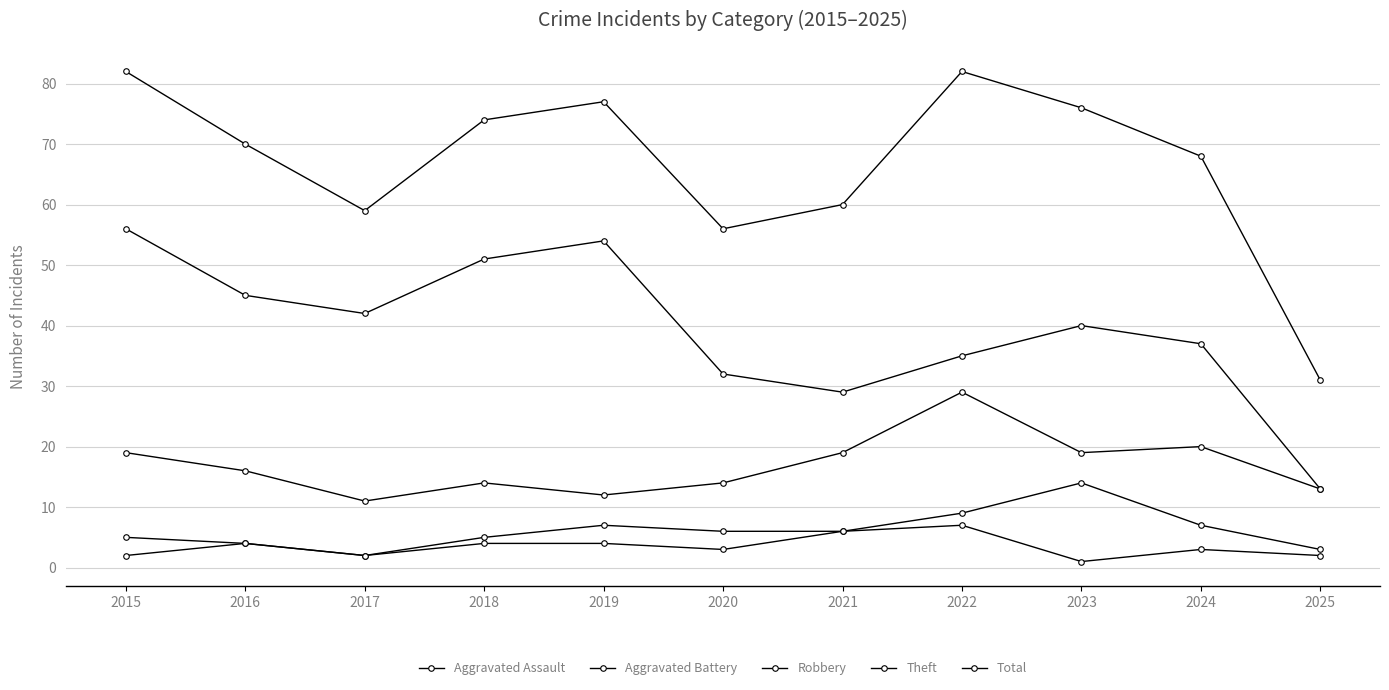

Does the chart display data point markers on the line(s)?

Yes